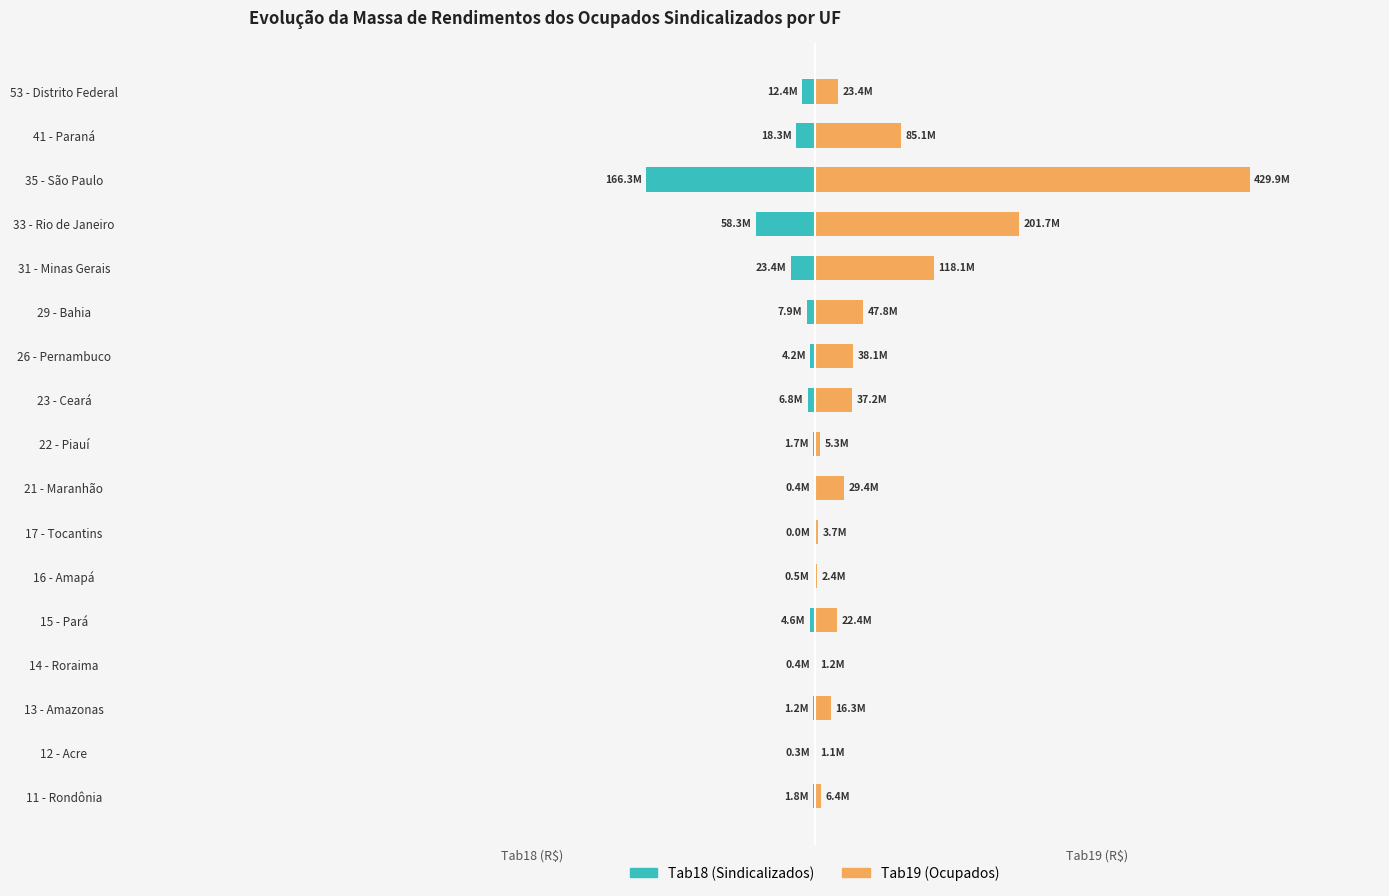

Is it true that Tab19 (Ocupados) equals 41923348.6 at 33 - Rio de Janeiro?

False